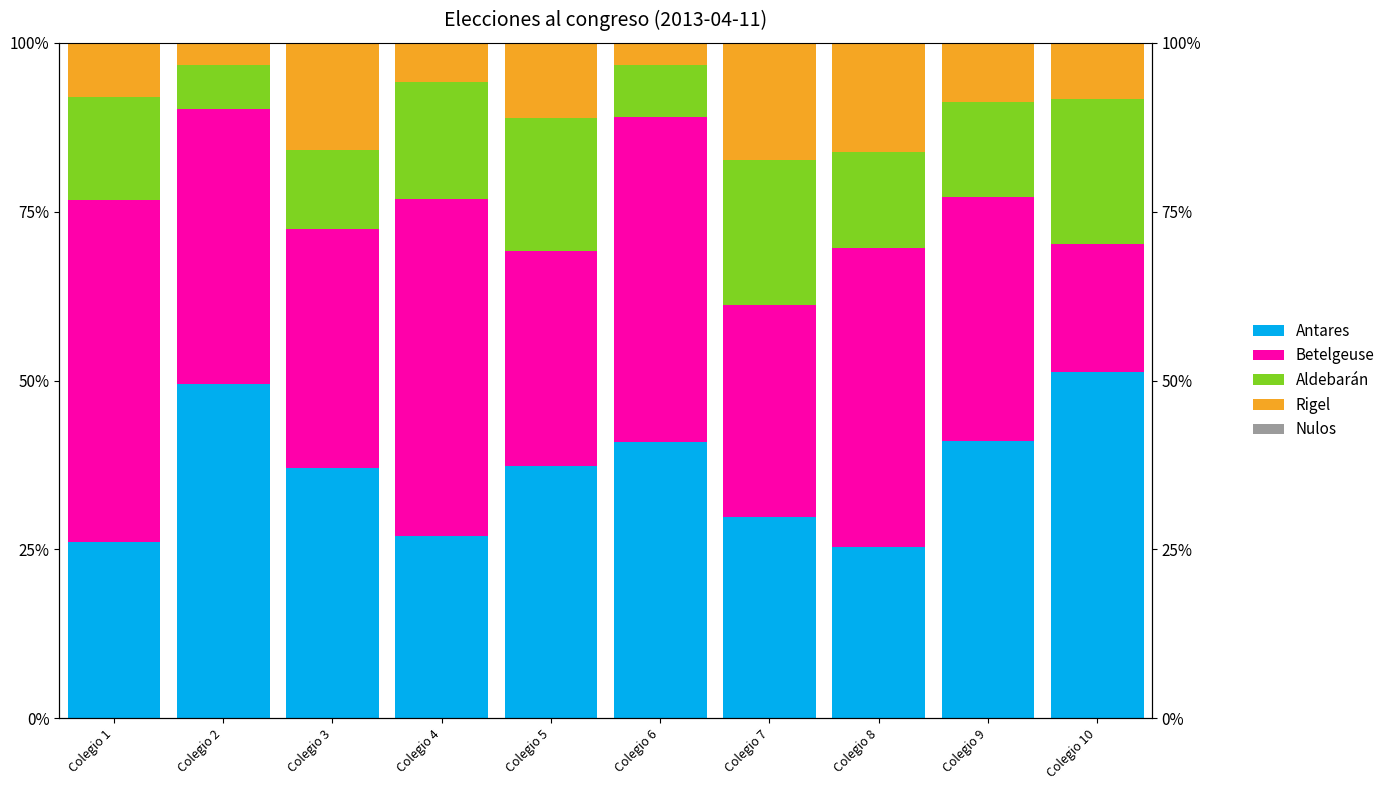

Reading right to left, what are all the values shown in this chart?

Antares: 51.2	41.0	25.4	29.8	40.9	37.4	26.9	37.1	49.4	26.1
Betelgeuse: 19.0	36.1	44.3	31.3	48.2	31.9	50.0	35.3	40.8	50.6
Aldebarán: 21.5	14.2	14.1	21.6	7.6	19.7	17.2	11.7	6.6	15.3
Rigel: 8.2	8.7	16.2	17.3	3.3	11.1	5.8	15.8	3.2	8.0
Nulos: 0.1	0.0	0.0	0.0	0.0	0.0	0.1	0.0	0.1	0.0